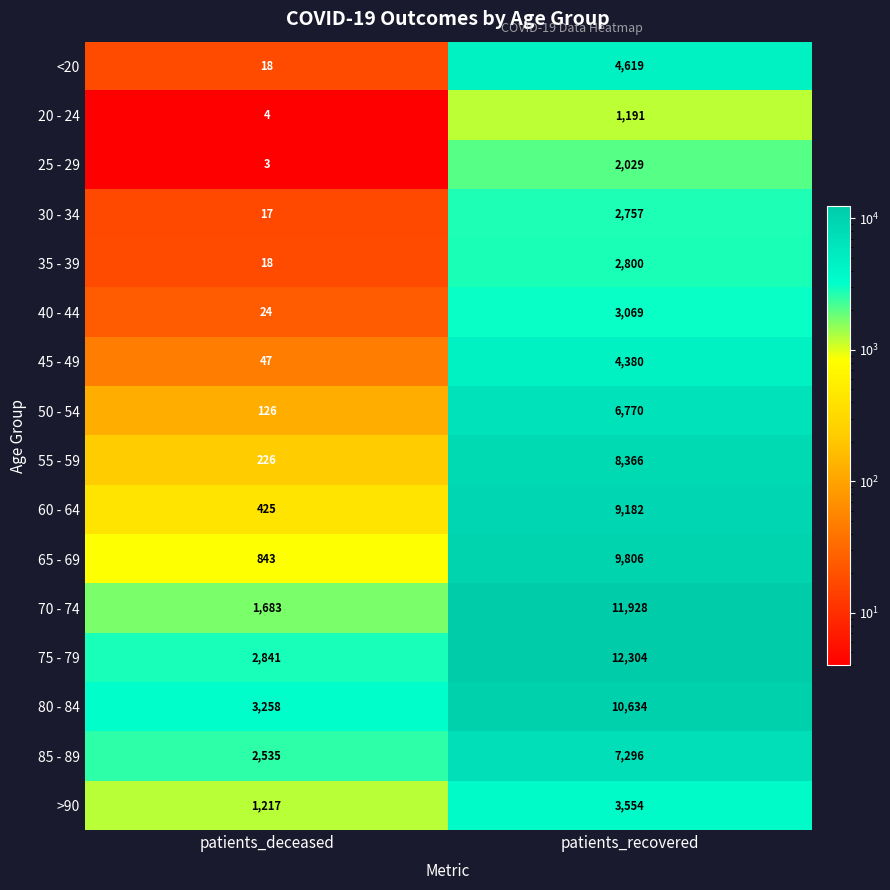

At which category does the chart reach its minimum across all series?

patients_deceased